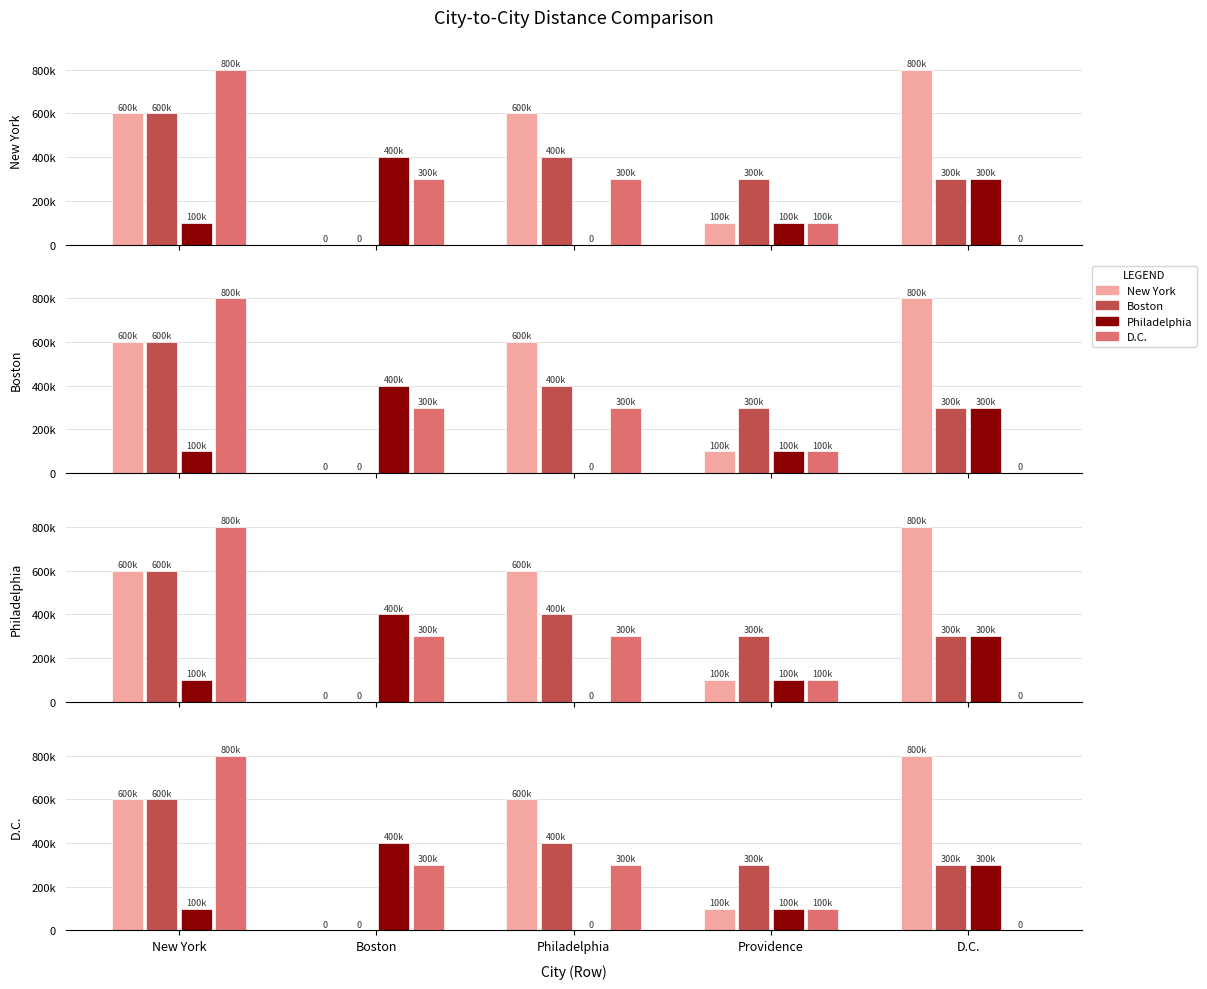

At D.C., list the series in order from largest to smallest.

New York, Boston, Philadelphia, D.C.